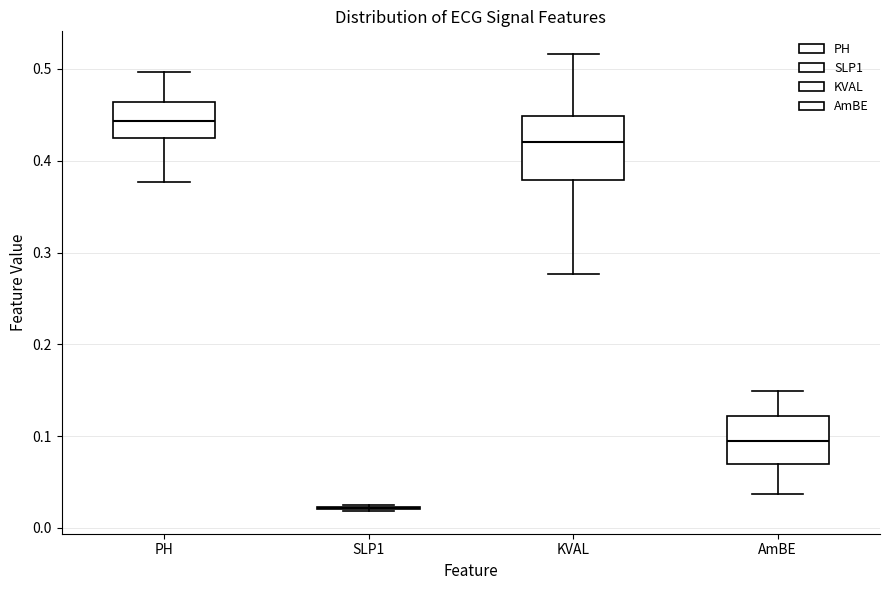

Reading left to right, transcribe this box plot: for each box, give where its median line is, the range the box spans, and where its two whiskers end, as read against the y-axis. The values are not printed on the chart, so give them approximately, as read against the axis.

PH: median 0.44, box 0.42 to 0.46, whiskers 0.38 to 0.50
SLP1: box collapsed to a line at 0.02, whiskers 0.02 to 0.02
KVAL: median 0.42, box 0.38 to 0.45, whiskers 0.28 to 0.52
AmBE: median 0.09, box 0.07 to 0.12, whiskers 0.04 to 0.15